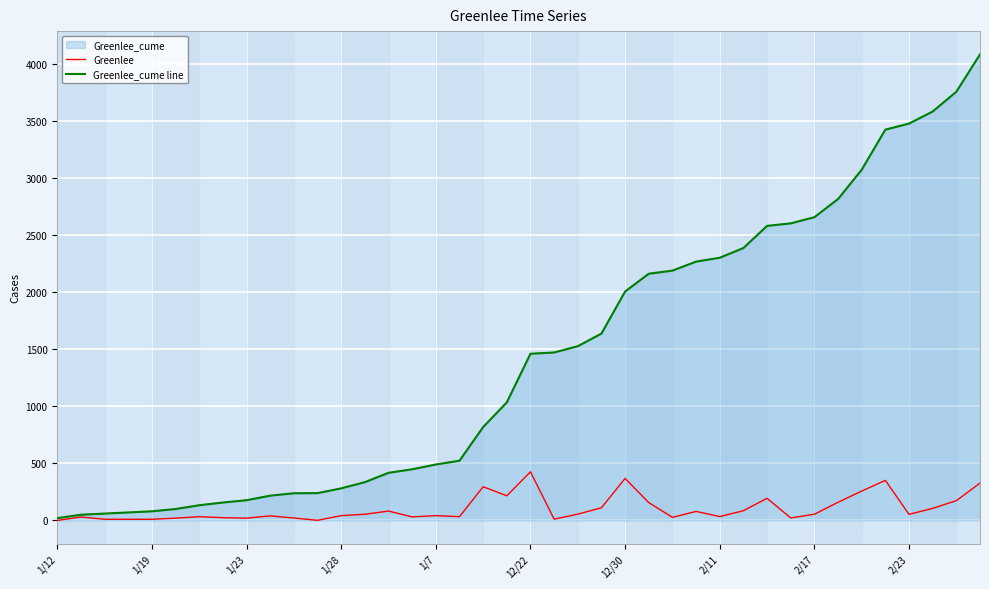

Which category has the highest value across all series?

39